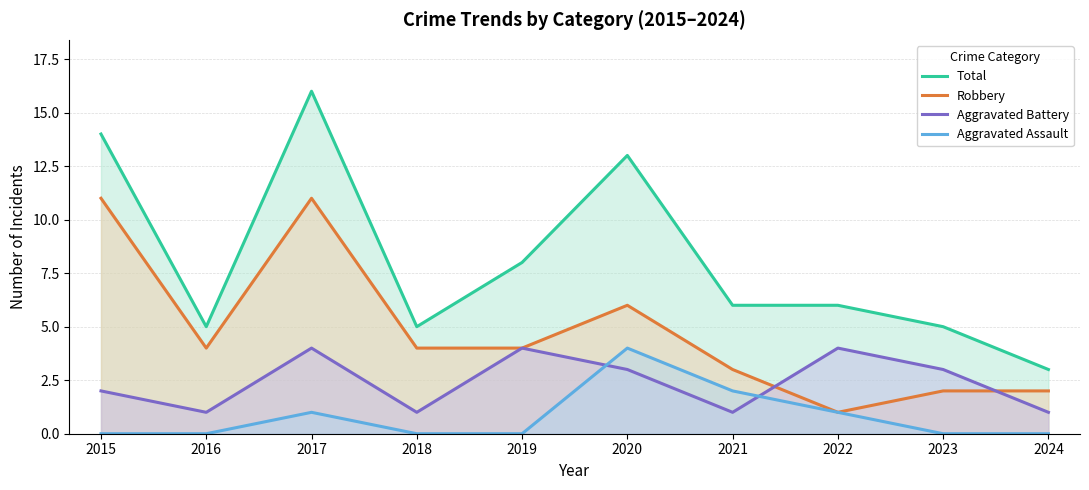

What is the maximum value for Aggravated Assault?

4